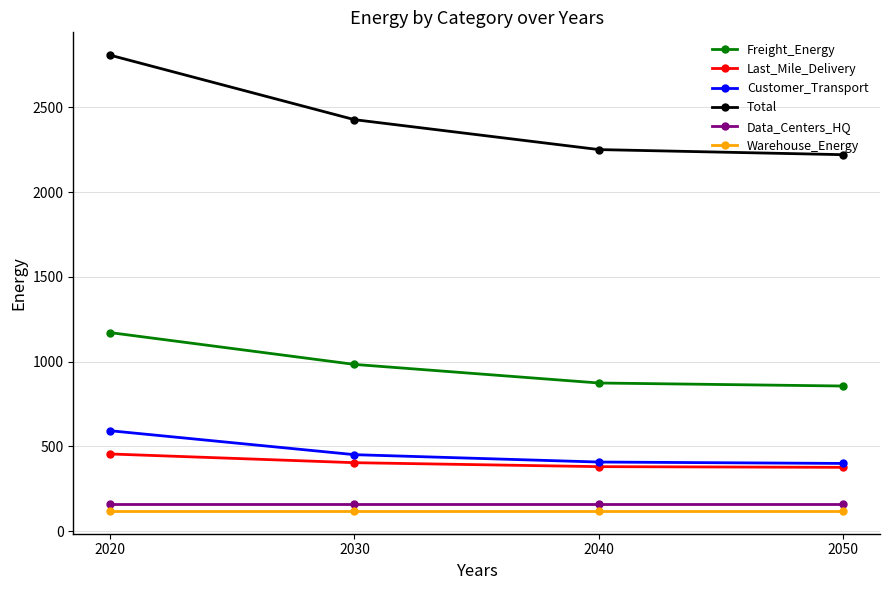

Which series has the widest spread of values?

Total